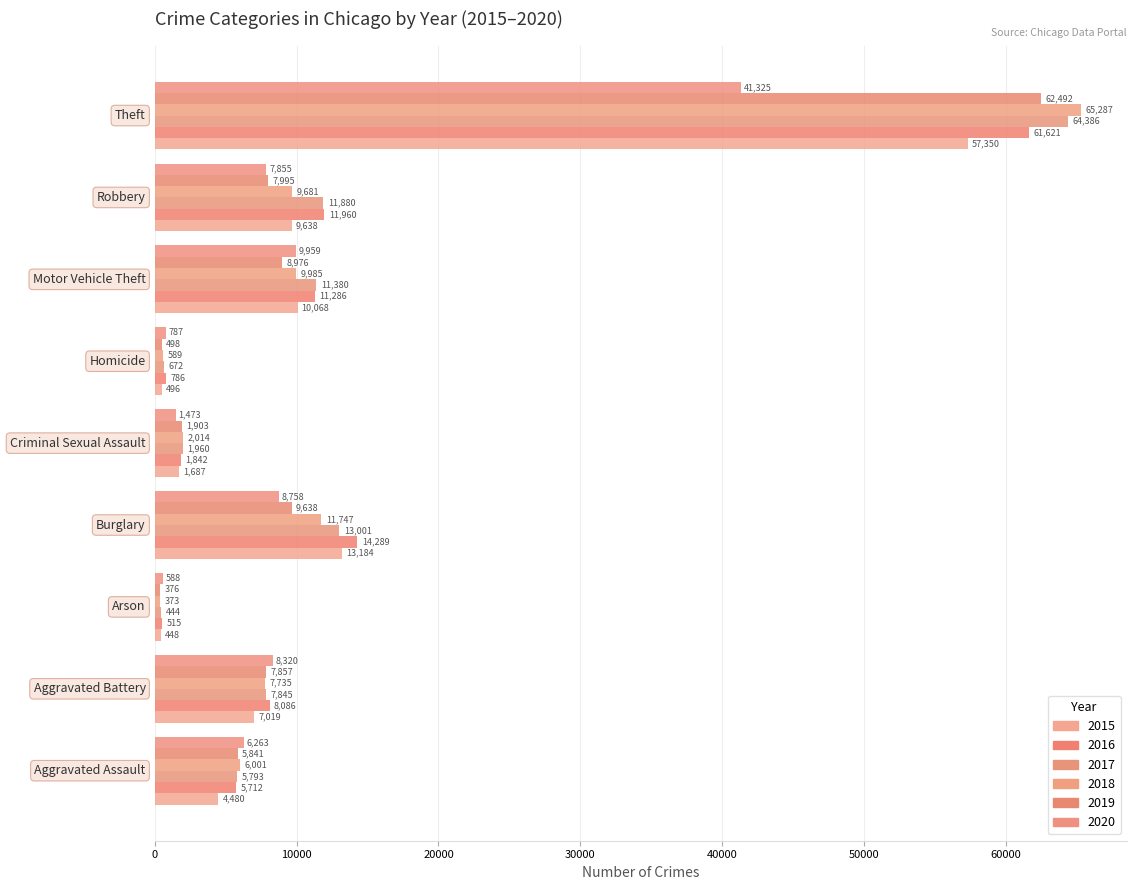

How many data points does each series have?

9